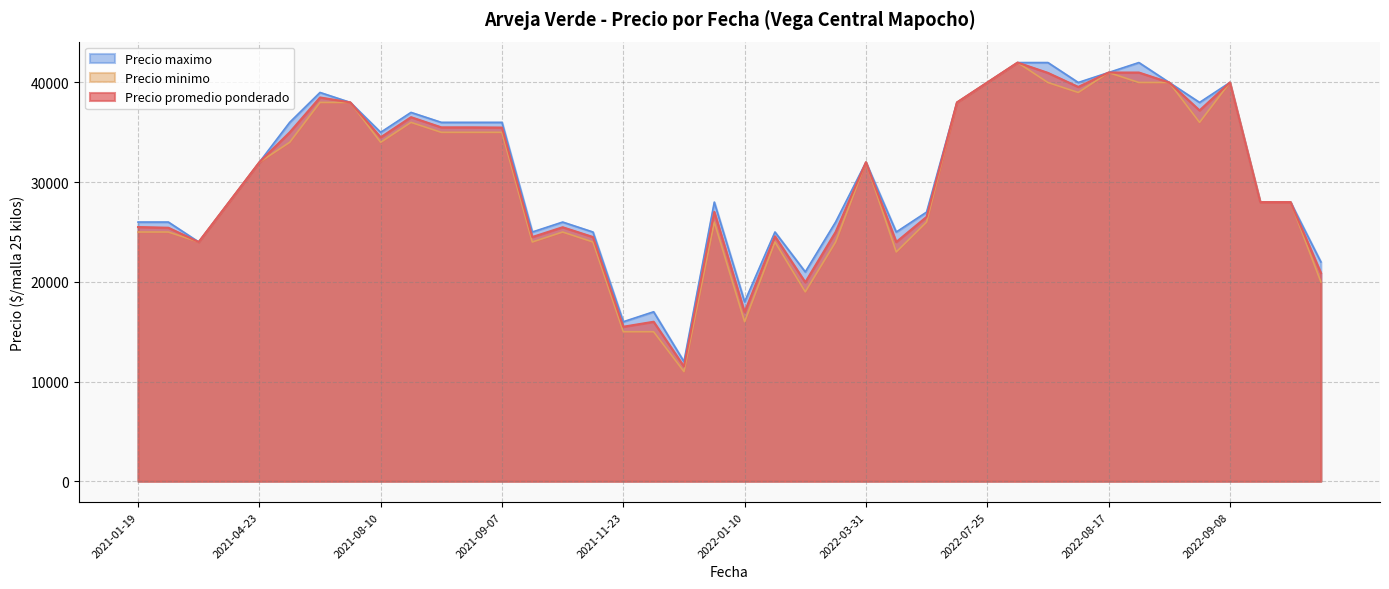

What is the highest value of the Precio promedio ponderado series?

42000